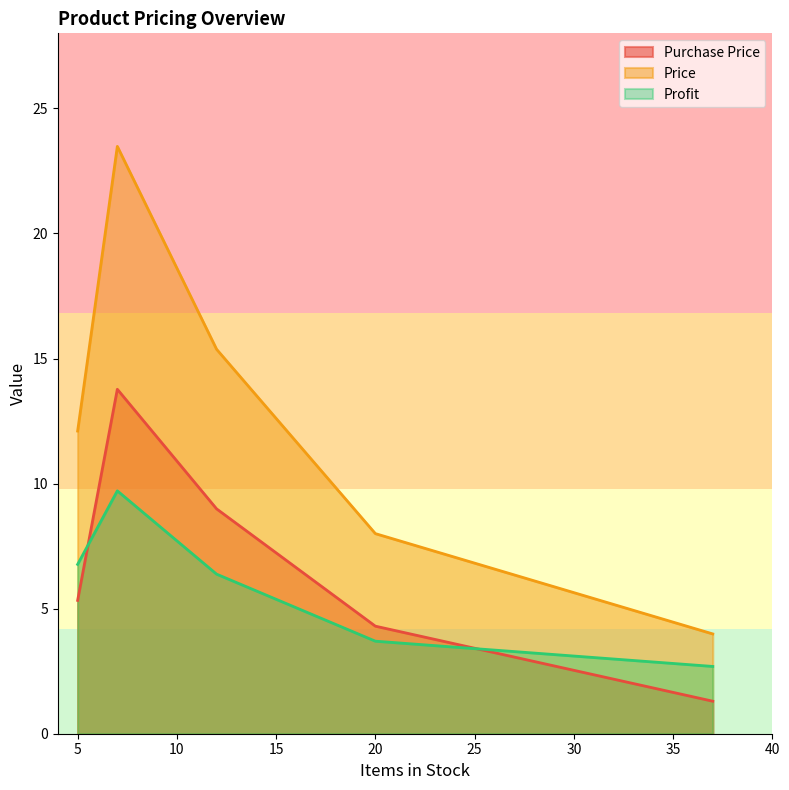

At which category does the chart reach its peak across all series?

7